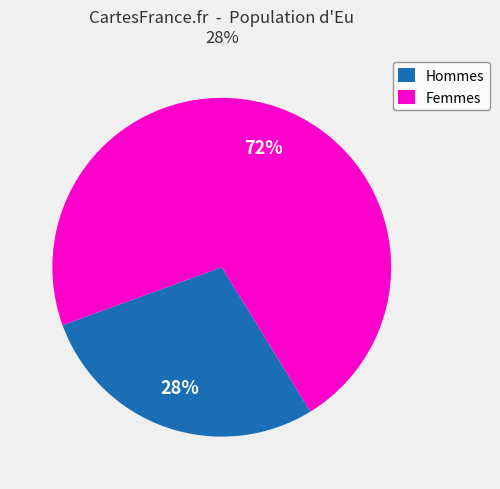

True or false: Hommes accounts for 28% of the total.

True